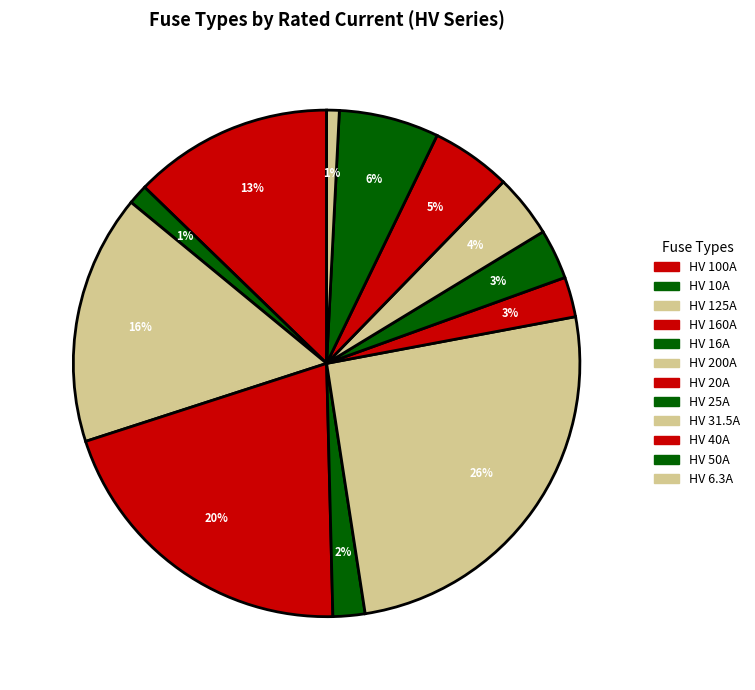

To the nearest percent, what is the difference between the largest and smallest slice percentages?

25%